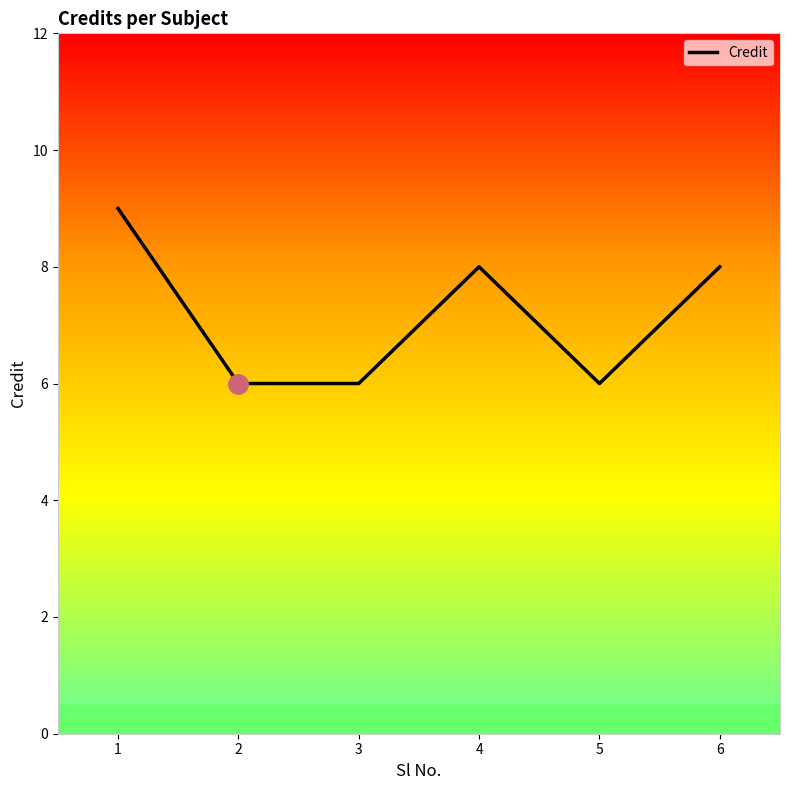

Count the number of data series in this chart.

1